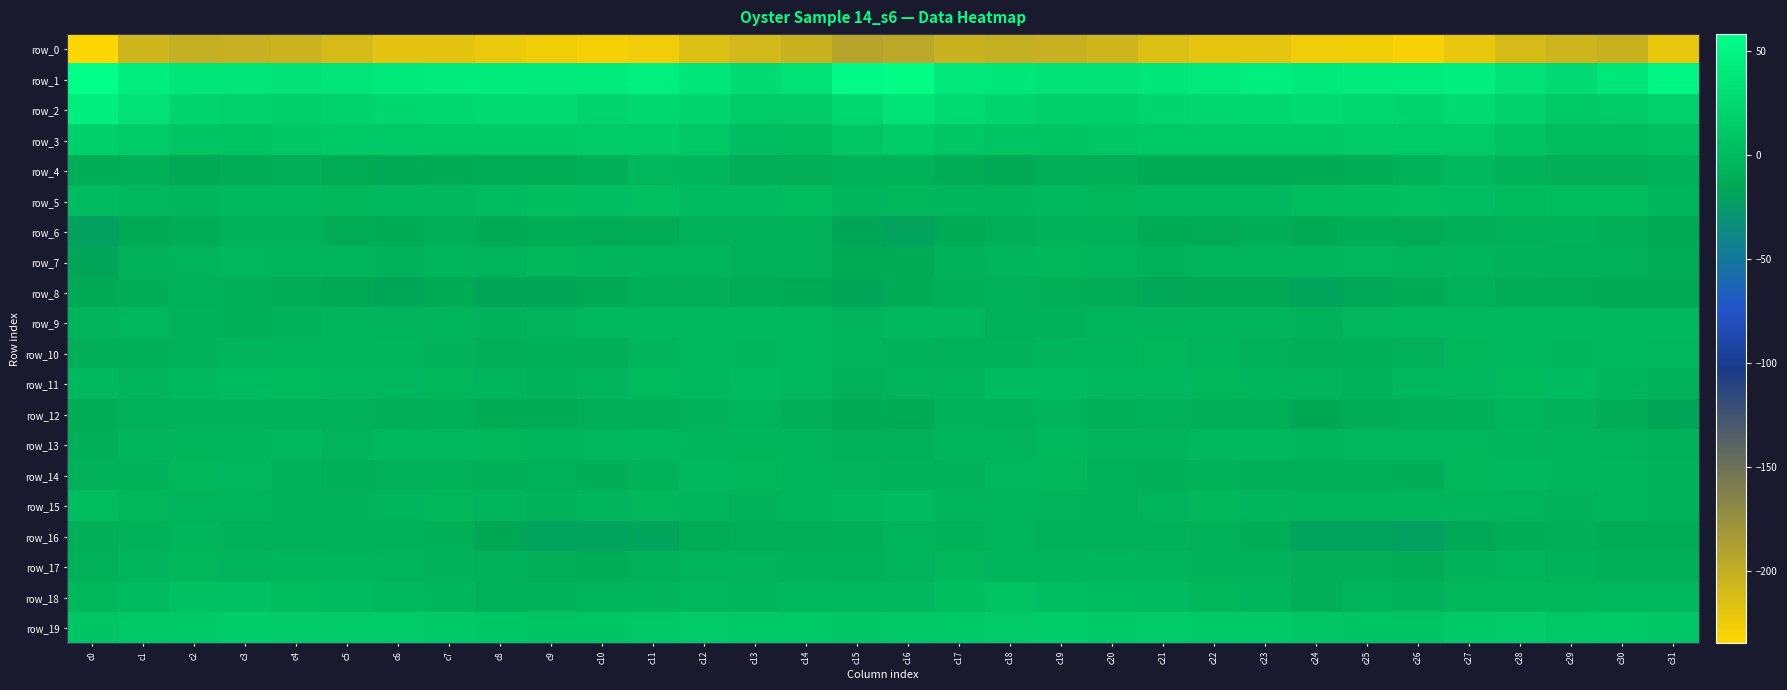

List the series in order of their peak value, highest first.

row_1, row_2, row_3, row_19, row_18, row_5, row_15, row_11, row_13, row_14, row_10, row_9, row_4, row_7, row_17, row_16, row_12, row_6, row_8, row_0